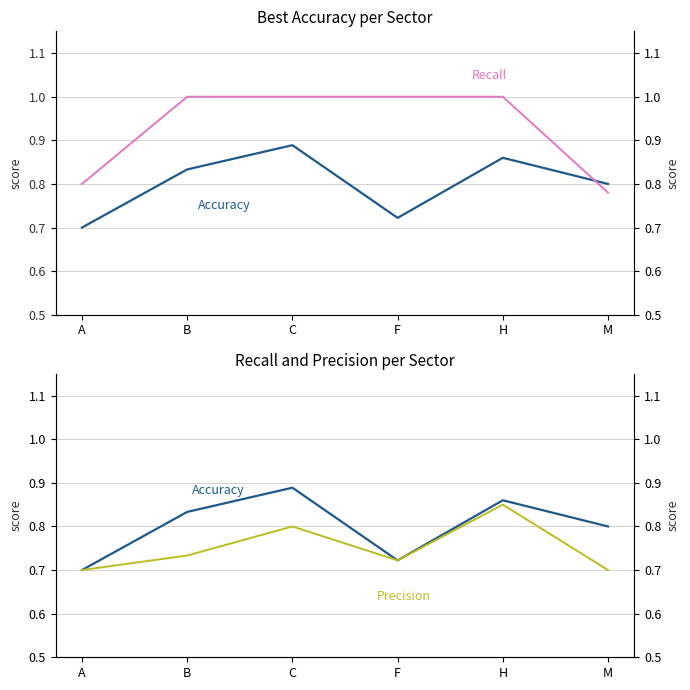

What is the label of the 6th point from the right?

A